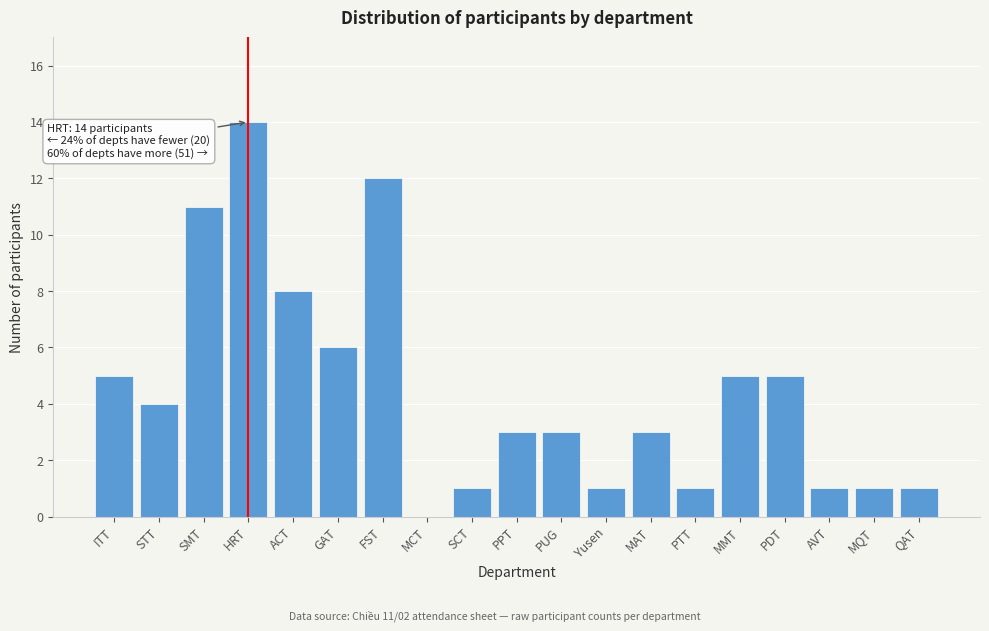

Reading left to right, transcribe all the data shown in this chart.

ITT=5	STT=4	SMT=11	HRT=14	ACT=8	GAT=6	FST=12	MCT=0	SCT=1	PPT=3	PUG=3	Yusen=1	MAT=3	PTT=1	MMT=5	PDT=5	AVT=1	MQT=1	QAT=1